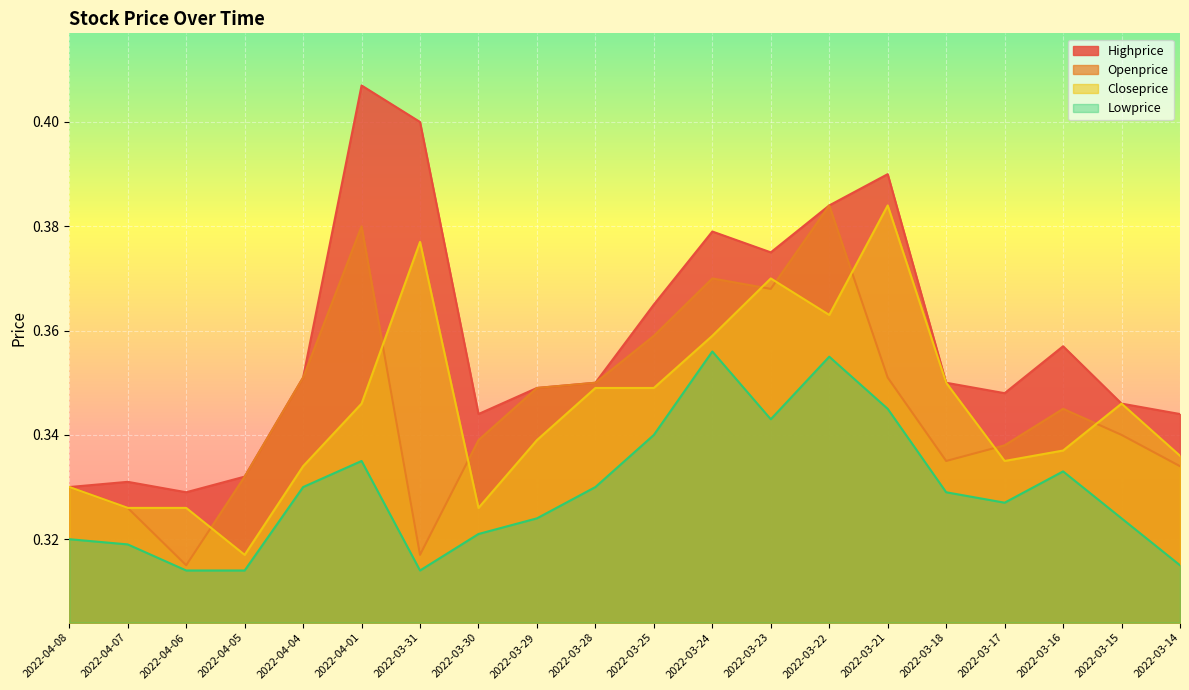

True or false: Openprice has more than 1 interior local peaks.

True